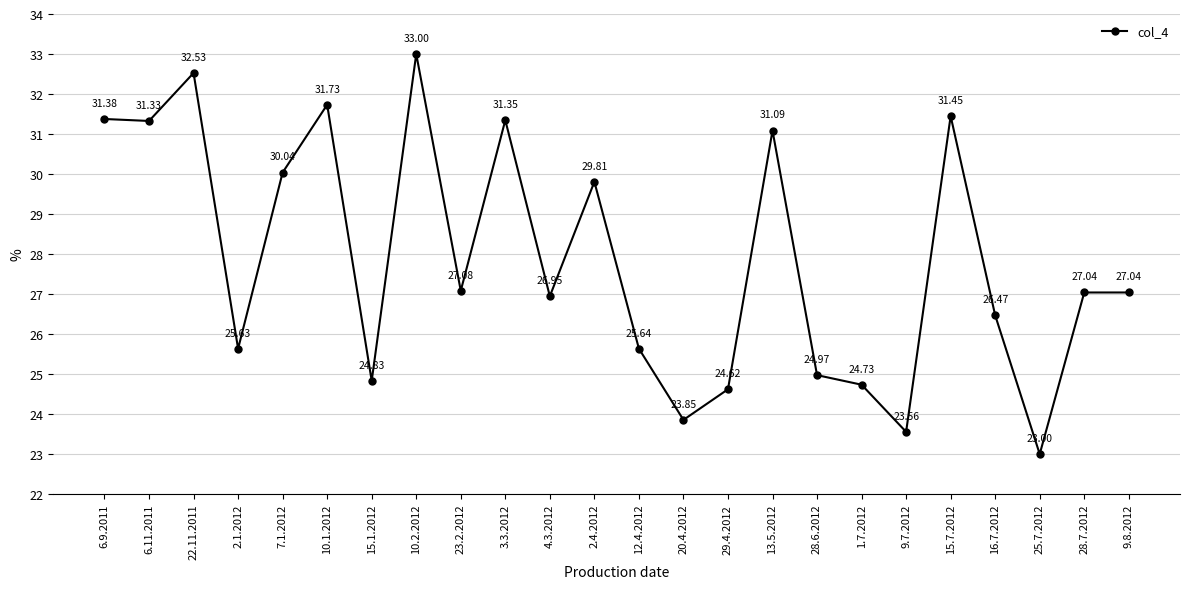

How many values exceed 27?

13